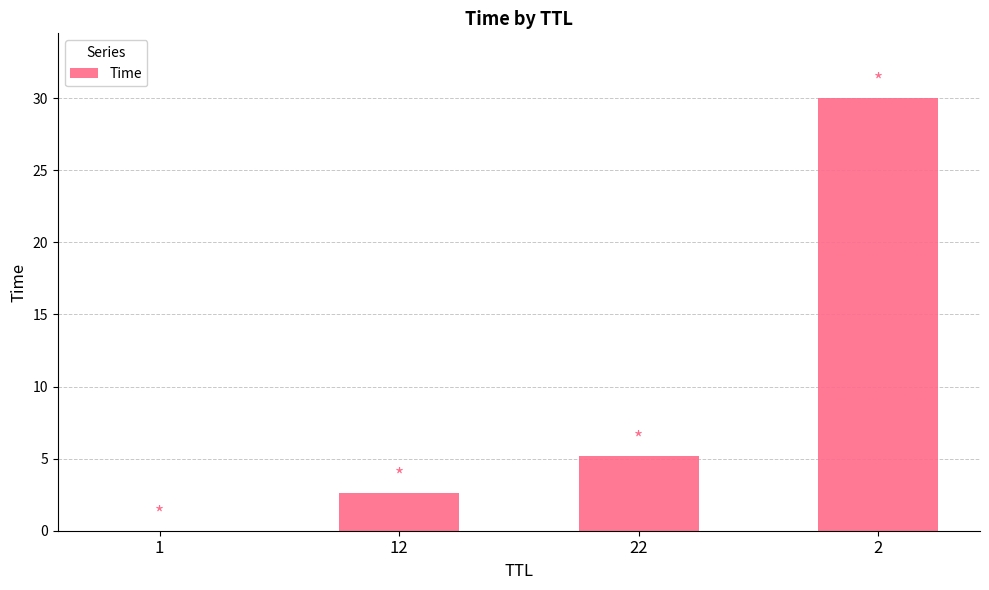

How many values exceed 5?

2